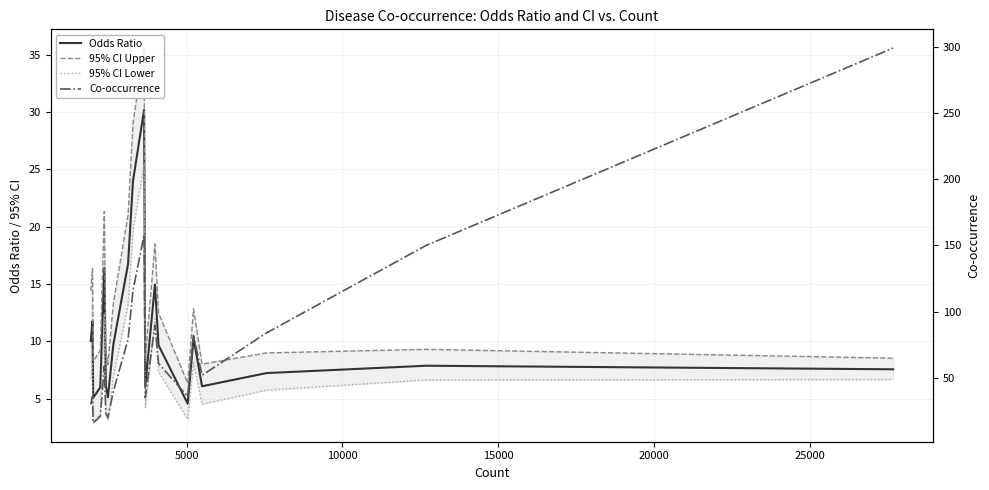

The Co-occurrence series shows 17.4 at 16. True or false?

False